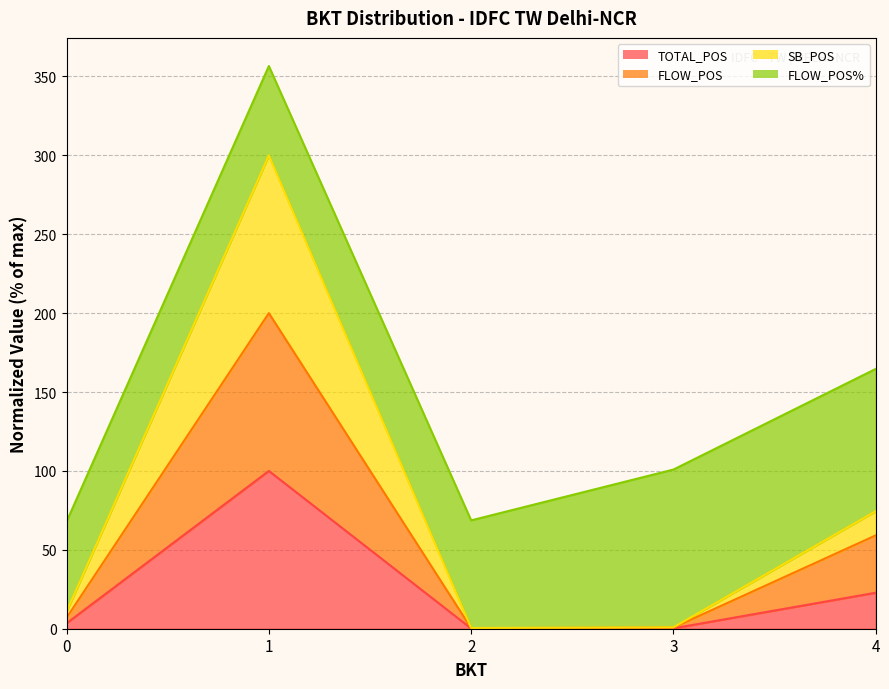

What is the maximum value for TOTAL_POS?

100.0